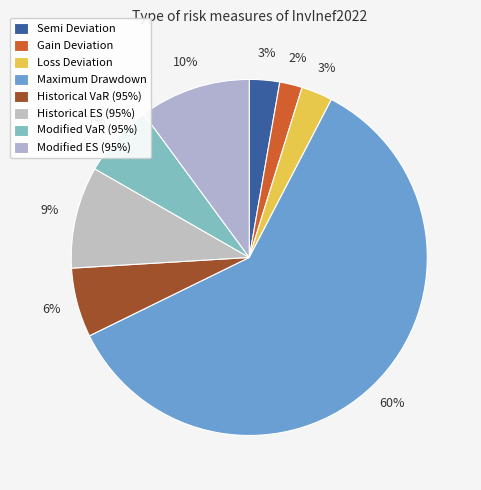

True or false: Modified ES (95%) accounts for 10% of the total.

True